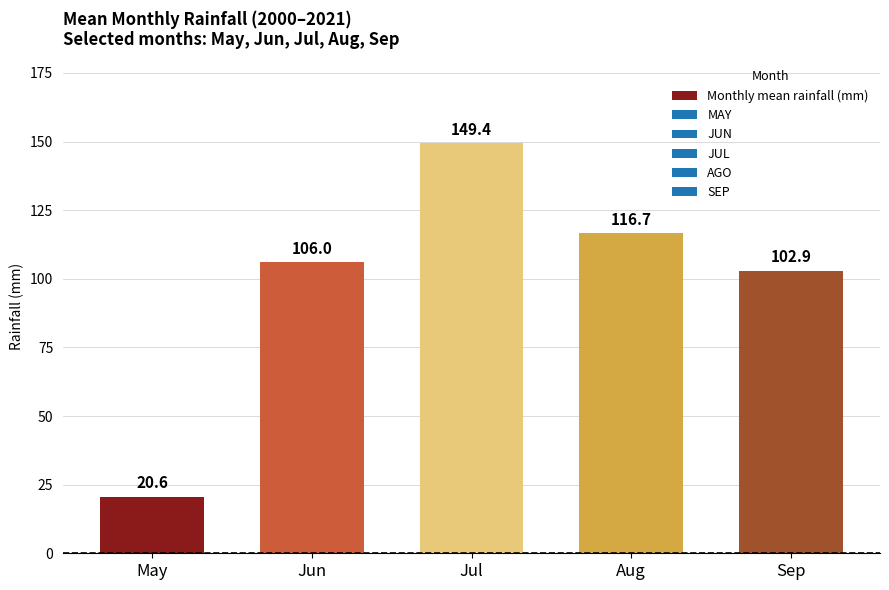

The chart shows a value of 102.9 at Sep. True or false?

True